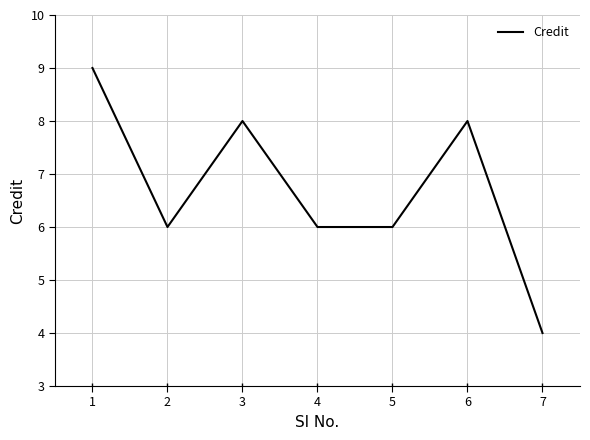

How many series are shown in this chart?

1